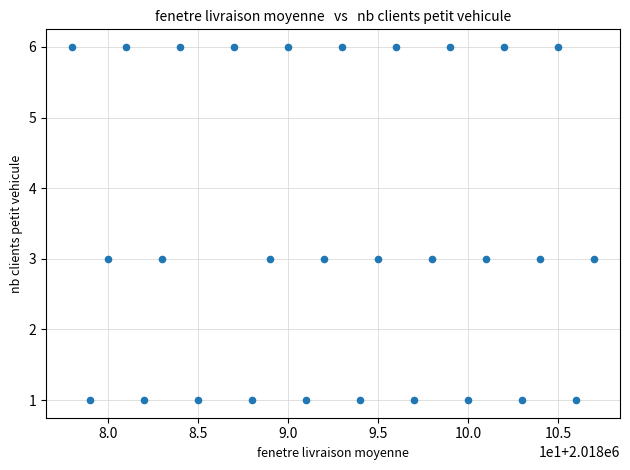

What is the range of X values (max minus min)?

29